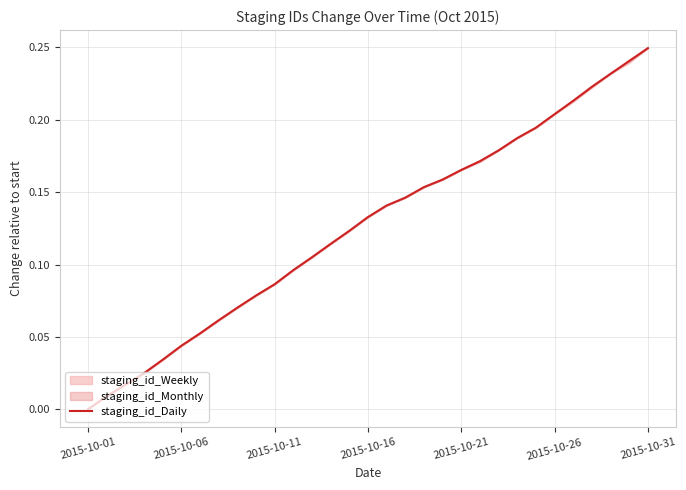

What is the difference between the maximum and minimum values?

0.2